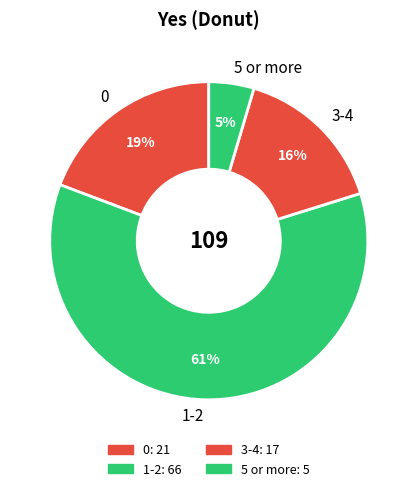

Does any single category account for the majority?

Yes